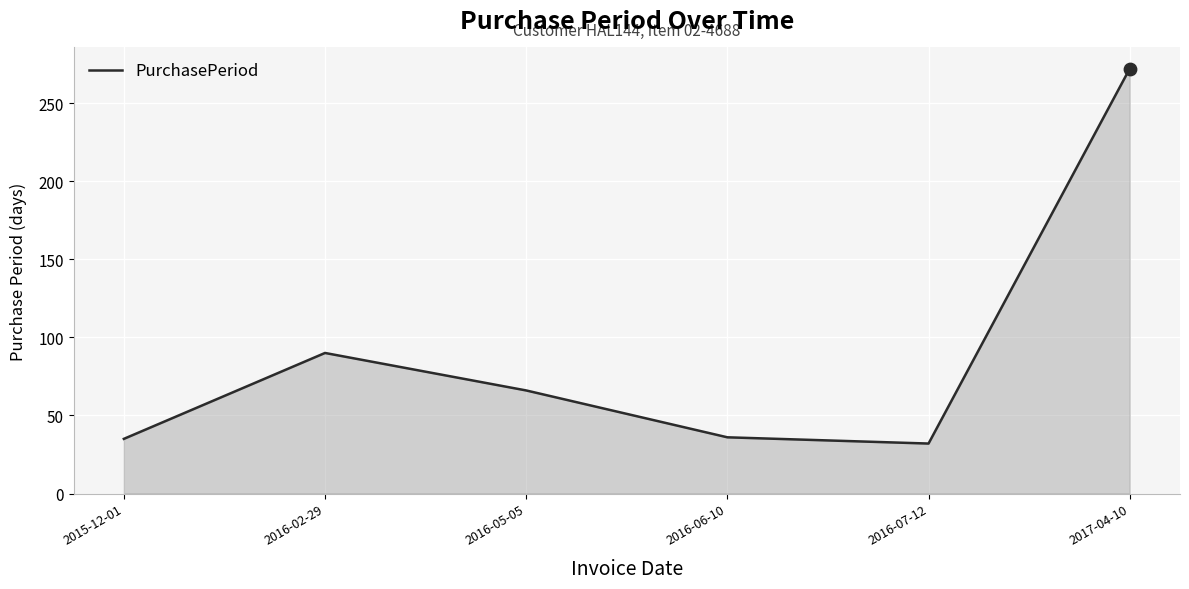

What is the change in value from 2016-06-10 to 2017-04-10?

+236